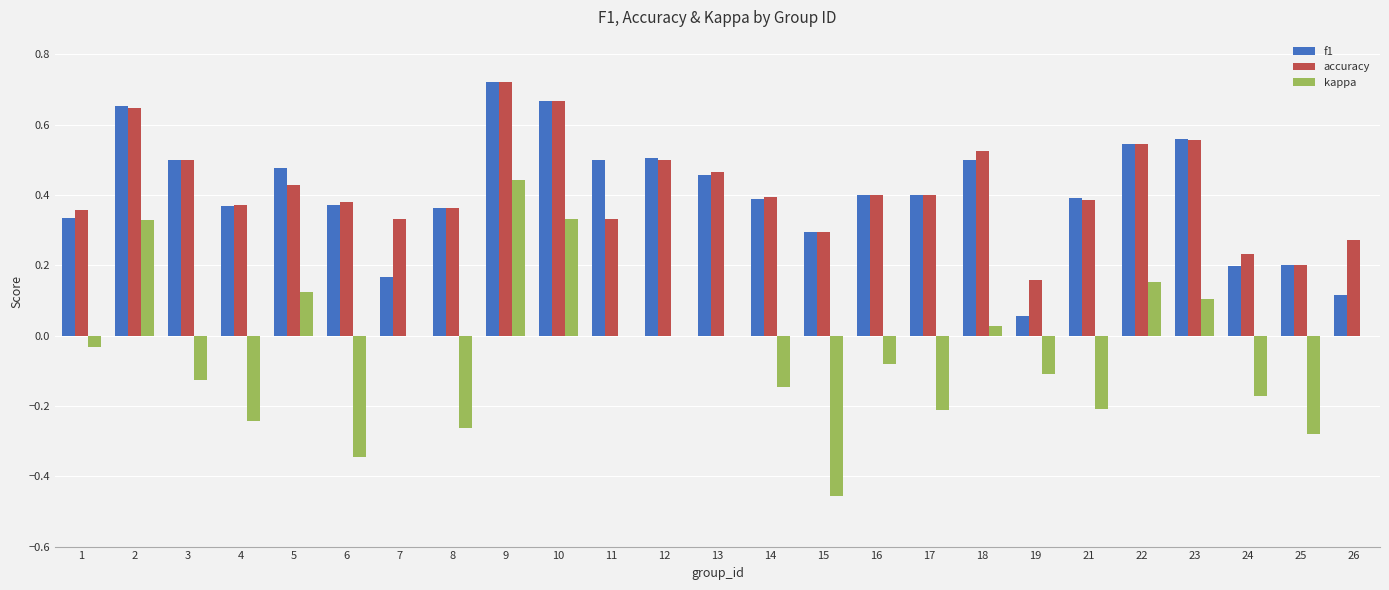

What is the sum of all accuracy values?

10.4